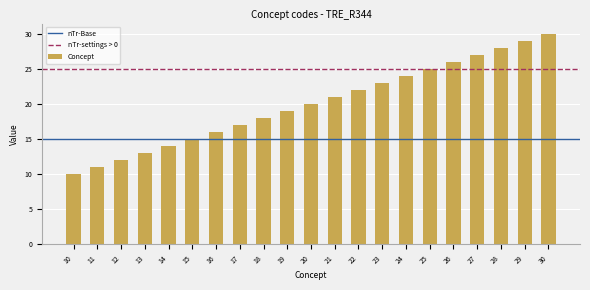

What is the sum of the values at 18 and 25?

43